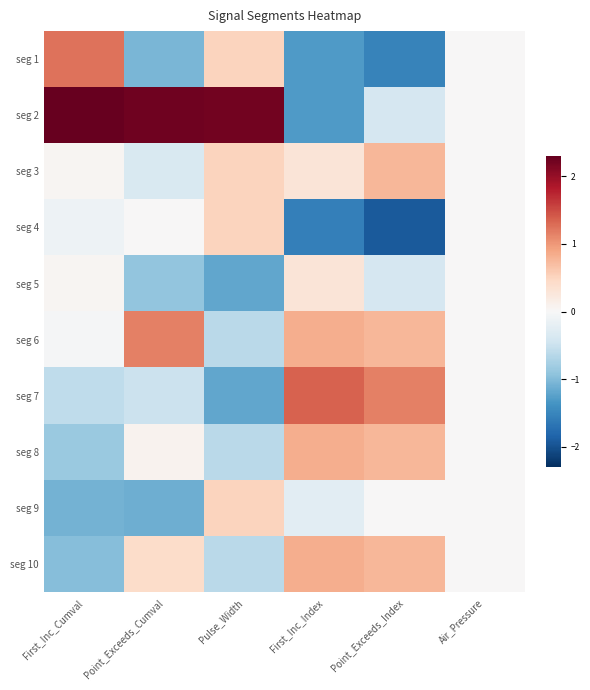

How many series are shown in this chart?

10